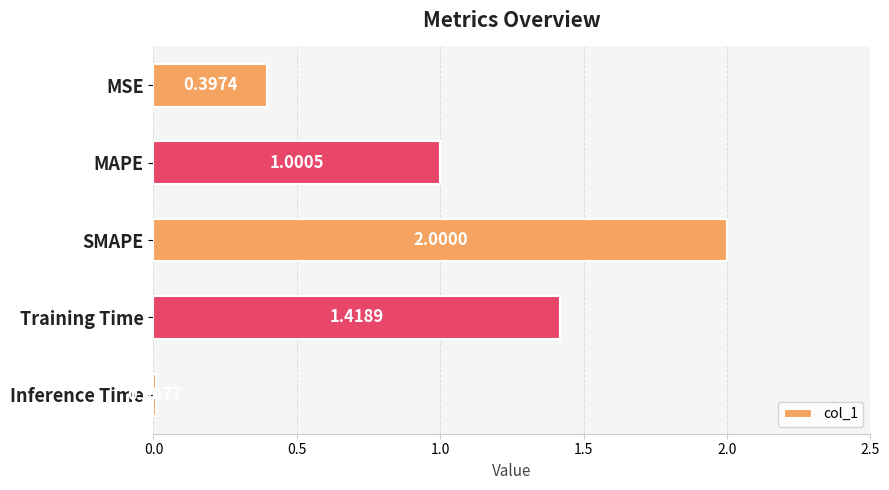

List the labels in order of value, smallest first.

Inference Time, MSE, MAPE, Training Time, SMAPE